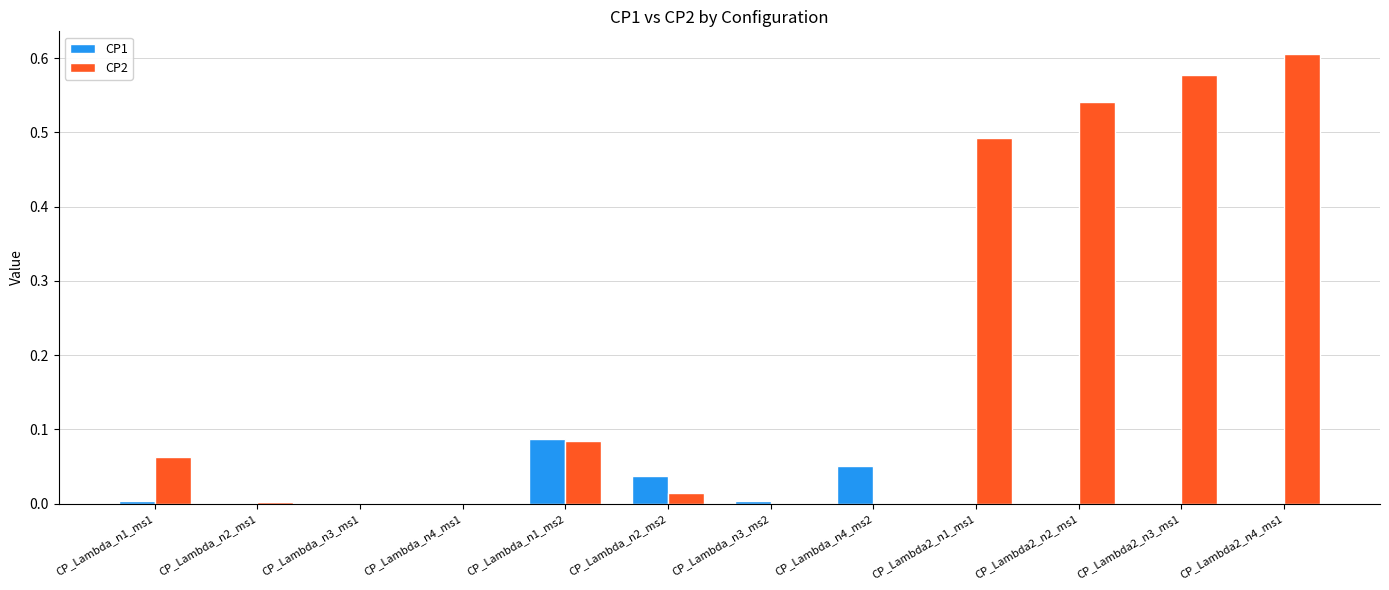

Which series has the largest total across all categories?

CP2